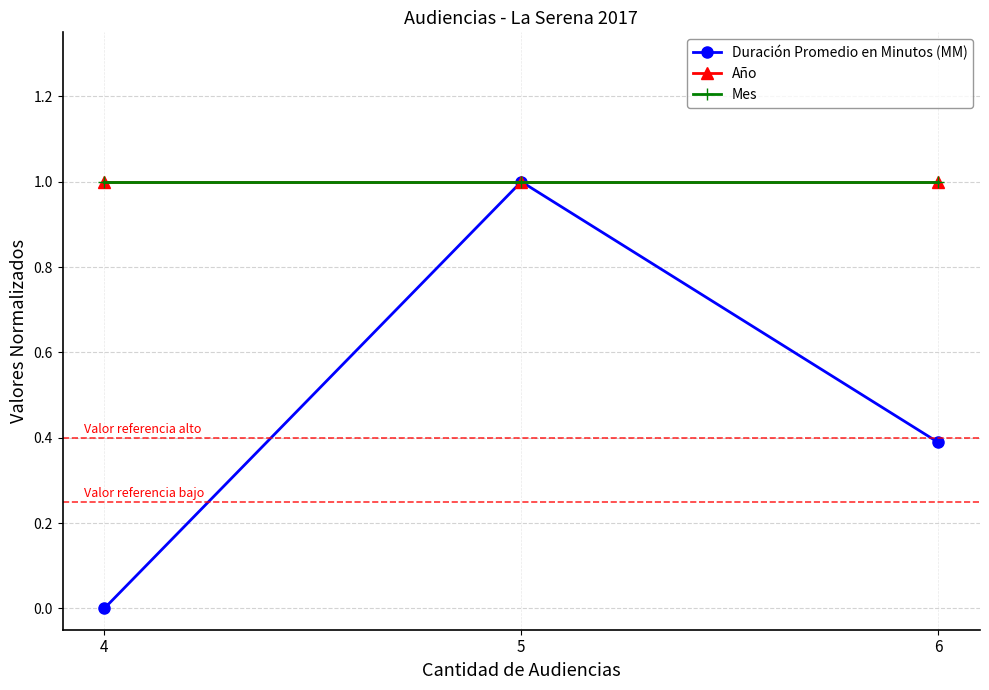

Is this an area chart (filled region under the line)?

No